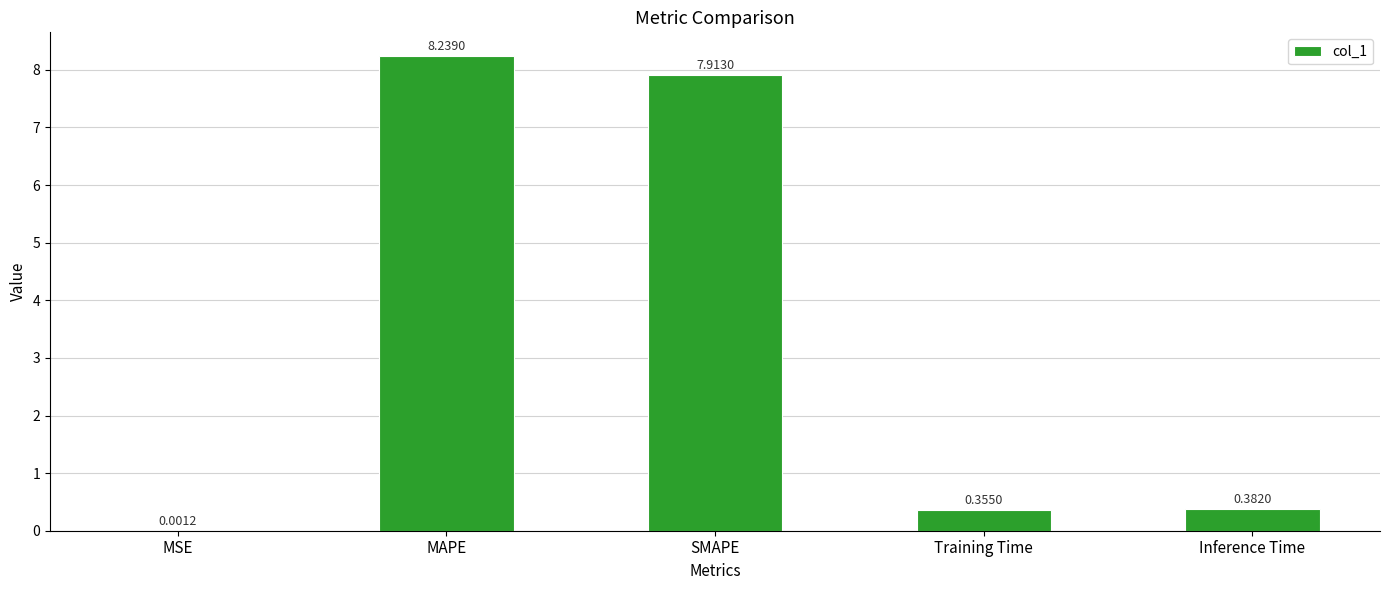

Which label corresponds to the largest value in the chart?

MAPE